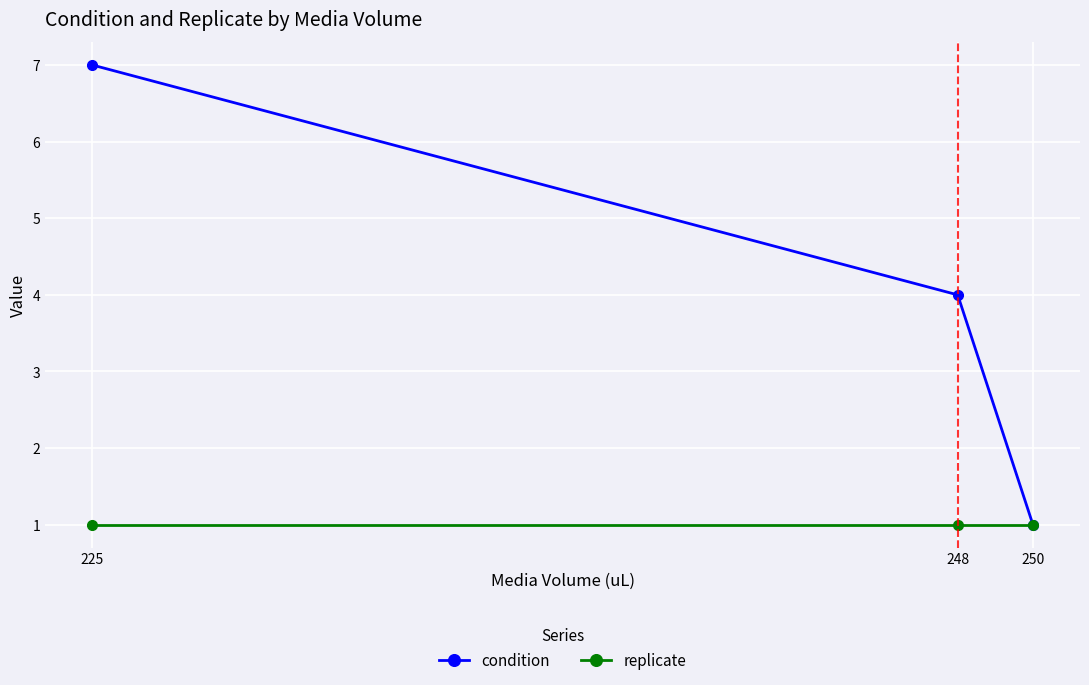

The replicate series shows 2 at 225. True or false?

False